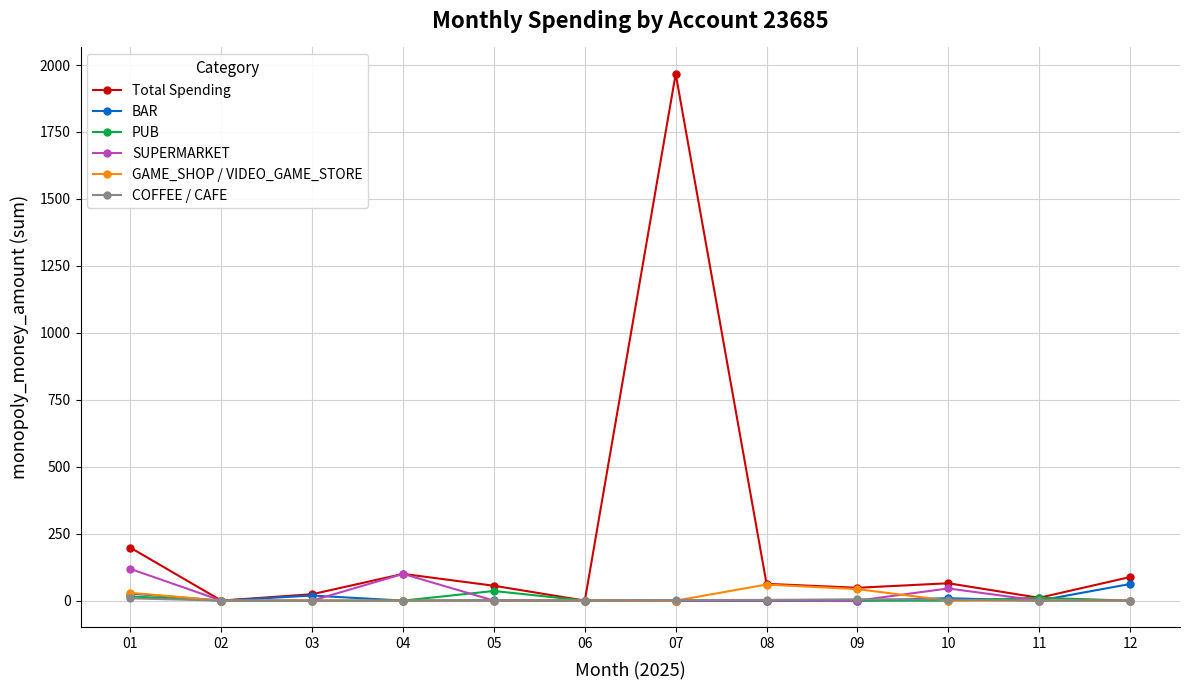

Which series ends up on top after the final intersection of COFFEE / CAFE and BAR?

BAR